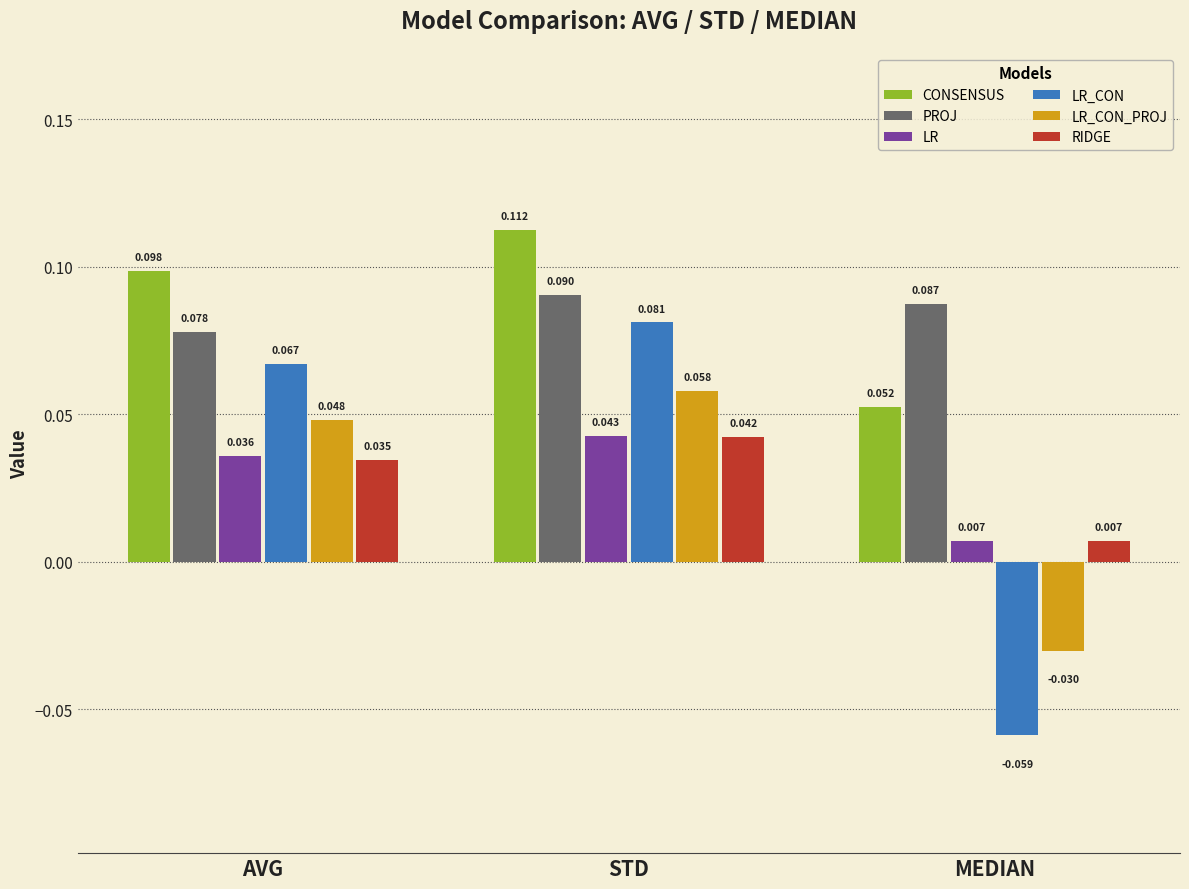

At which label does RIDGE reach its peak?

STD